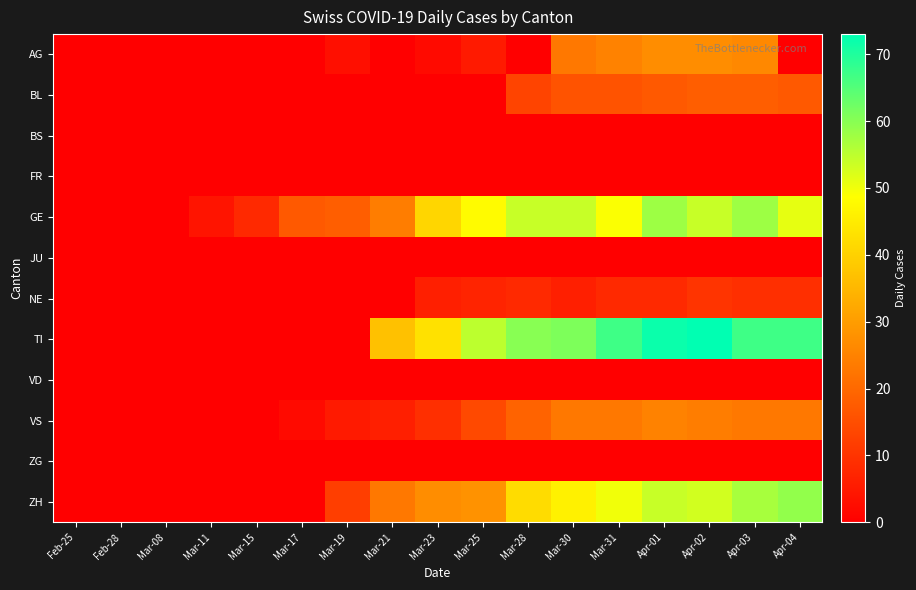

Reading right to left, what are all the values shown in this chart?

AG: Apr-04=0	Apr-03=26	Apr-02=27	Apr-01=27	Mar-31=25	Mar-30=23	Mar-28=0	Mar-25=5	Mar-23=2	Mar-21=0	Mar-19=3	Mar-17=0	Mar-15=0	Mar-11=0	Mar-08=0	Feb-28=0	Feb-25=0
BL: Apr-04=17	Apr-03=18	Apr-02=18	Apr-01=17	Mar-31=16	Mar-30=16	Mar-28=13	Mar-25=0	Mar-23=0	Mar-21=0	Mar-19=0	Mar-17=0	Mar-15=0	Mar-11=0	Mar-08=0	Feb-28=0	Feb-25=0
BS: Apr-04=0	Apr-03=0	Apr-02=0	Apr-01=0	Mar-31=0	Mar-30=0	Mar-28=0	Mar-25=0	Mar-23=0	Mar-21=0	Mar-19=0	Mar-17=0	Mar-15=0	Mar-11=0	Mar-08=0	Feb-28=0	Feb-25=0
FR: Apr-04=0	Apr-03=0	Apr-02=0	Apr-01=0	Mar-31=0	Mar-30=0	Mar-28=0	Mar-25=0	Mar-23=0	Mar-21=0	Mar-19=0	Mar-17=0	Mar-15=0	Mar-11=0	Mar-08=0	Feb-28=0	Feb-25=0
GE: Apr-04=51	Apr-03=58	Apr-02=54	Apr-01=58	Mar-31=49	Mar-30=54	Mar-28=54	Mar-25=48	Mar-23=41	Mar-21=24	Mar-19=18	Mar-17=17	Mar-15=8	Mar-11=4	Mar-08=0	Feb-28=0	Feb-25=0
JU: Apr-04=0	Apr-03=0	Apr-02=0	Apr-01=0	Mar-31=0	Mar-30=0	Mar-28=0	Mar-25=0	Mar-23=0	Mar-21=0	Mar-19=0	Mar-17=0	Mar-15=0	Mar-11=0	Mar-08=0	Feb-28=0	Feb-25=0
NE: Apr-04=9	Apr-03=9	Apr-02=10	Apr-01=8	Mar-31=8	Mar-30=6	Mar-28=8	Mar-25=7	Mar-23=6	Mar-21=0	Mar-19=0	Mar-17=0	Mar-15=0	Mar-11=0	Mar-08=0	Feb-28=0	Feb-25=0
TI: Apr-04=67	Apr-03=67	Apr-02=73	Apr-01=72	Mar-31=67	Mar-30=61	Mar-28=60	Mar-25=55	Mar-23=43	Mar-21=37	Mar-19=0	Mar-17=0	Mar-15=0	Mar-11=0	Mar-08=0	Feb-28=0	Feb-25=0
VD: Apr-04=0	Apr-03=0	Apr-02=0	Apr-01=0	Mar-31=0	Mar-30=0	Mar-28=0	Mar-25=0	Mar-23=0	Mar-21=0	Mar-19=0	Mar-17=0	Mar-15=0	Mar-11=0	Mar-08=0	Feb-28=0	Feb-25=0
VS: Apr-04=23	Apr-03=23	Apr-02=24	Apr-01=25	Mar-31=23	Mar-30=23	Mar-28=19	Mar-25=14	Mar-23=9	Mar-21=6	Mar-19=5	Mar-17=2	Mar-15=0	Mar-11=0	Mar-08=0	Feb-28=0	Feb-25=0
ZG: Apr-04=0	Apr-03=0	Apr-02=0	Apr-01=0	Mar-31=0	Mar-30=0	Mar-28=0	Mar-25=0	Mar-23=0	Mar-21=0	Mar-19=0	Mar-17=0	Mar-15=0	Mar-11=0	Mar-08=0	Feb-28=0	Feb-25=0
ZH: Apr-04=59	Apr-03=57	Apr-02=53	Apr-01=54	Mar-31=50	Mar-30=46	Mar-28=42	Mar-25=28	Mar-23=27	Mar-21=23	Mar-19=12	Mar-17=0	Mar-15=0	Mar-11=0	Mar-08=0	Feb-28=0	Feb-25=0